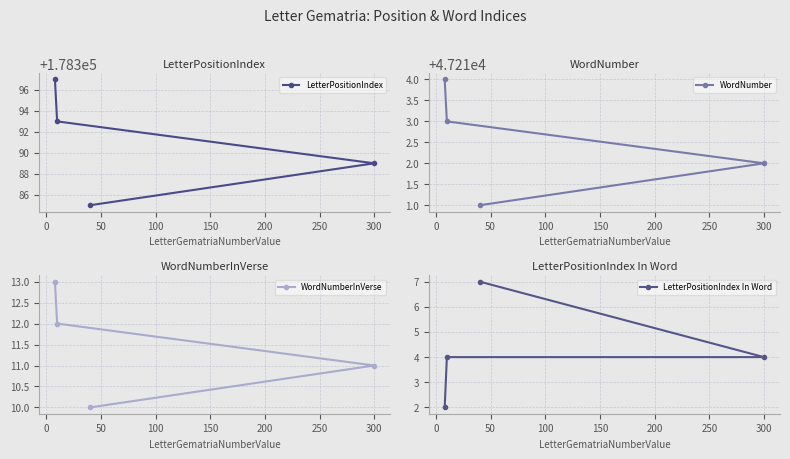

What is the highest value of the WordNumber series?

47214